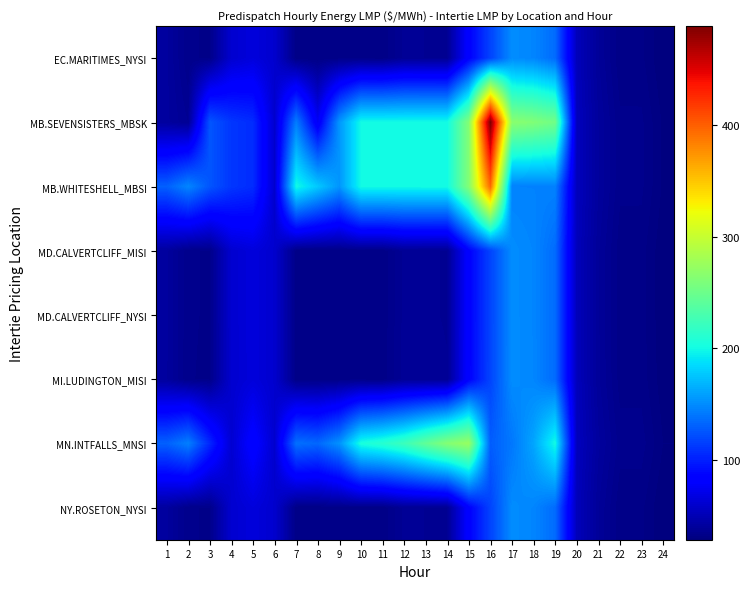

Count the number of categories in the chart.

24